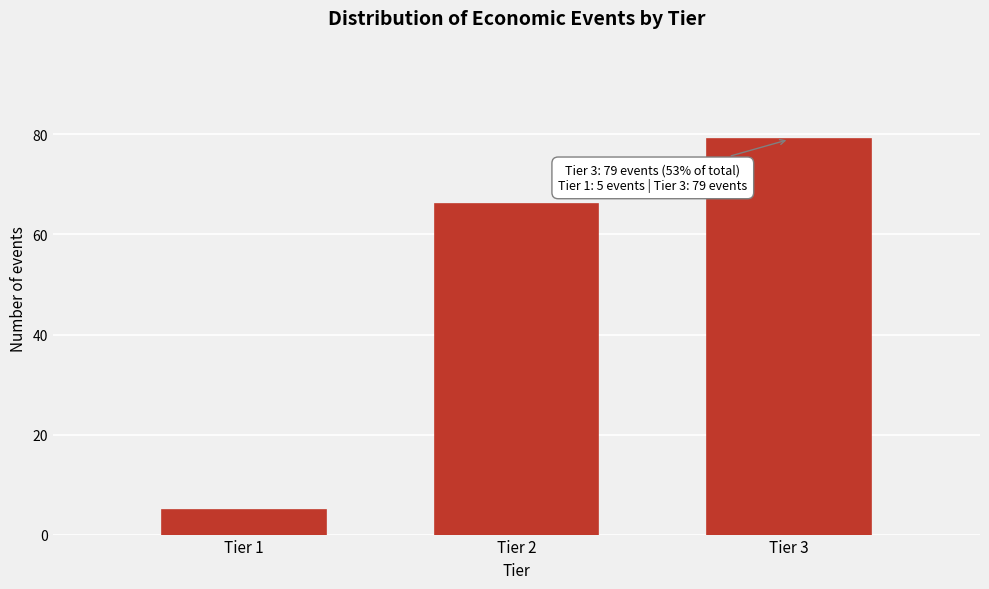

Reading left to right, what are all the values shown in this chart?

5	66	79